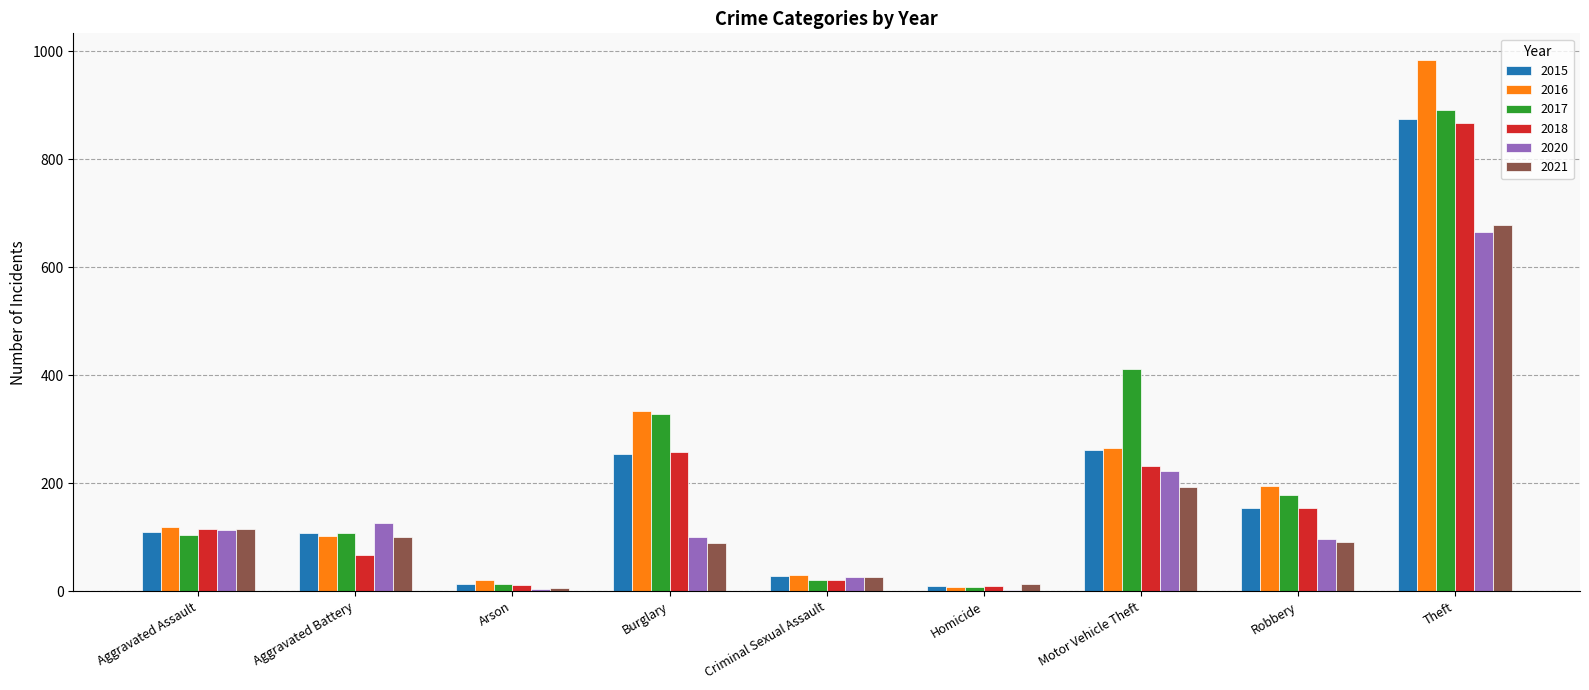

Is the value of 2020 at Robbery greater than the value of 2016 at Aggravated Assault?

No